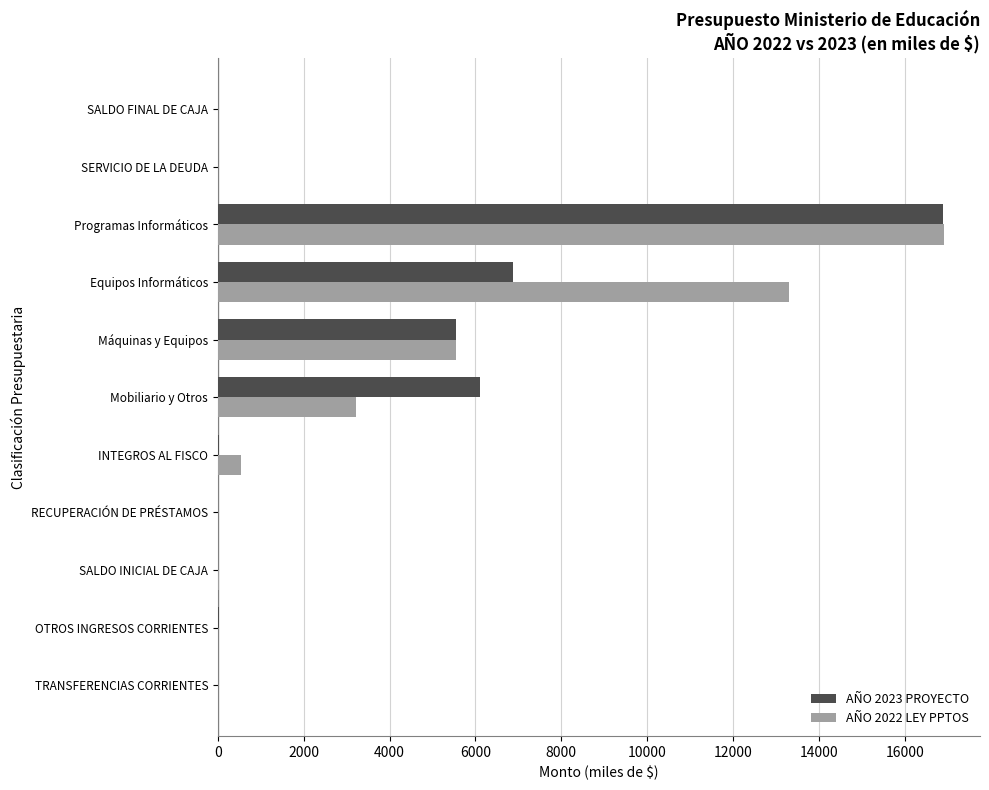

The value of AÑO 2023 PROYECTO at Máquinas y Equipos is 9007. True or false?

False